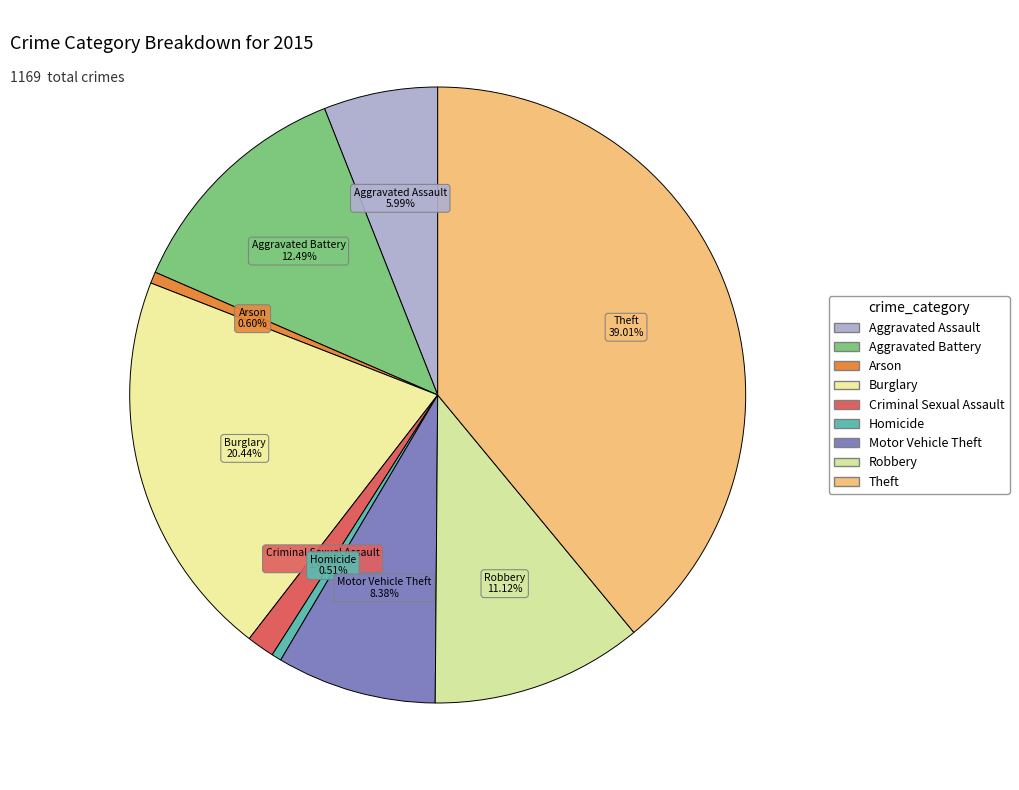

What is the change in value from Aggravated Assault to Theft?

+386